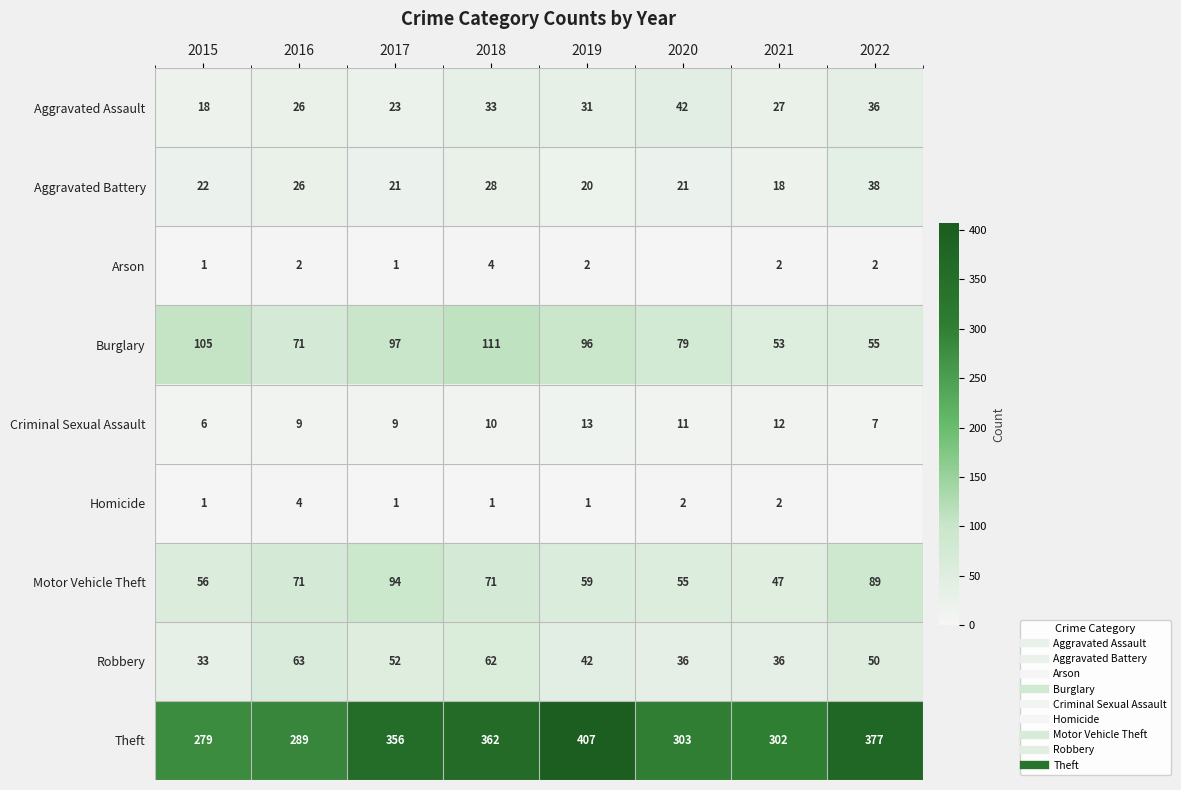

At 2015, list the series in order from smallest to largest.

Arson, Homicide, Criminal Sexual Assault, Aggravated Assault, Aggravated Battery, Robbery, Motor Vehicle Theft, Burglary, Theft